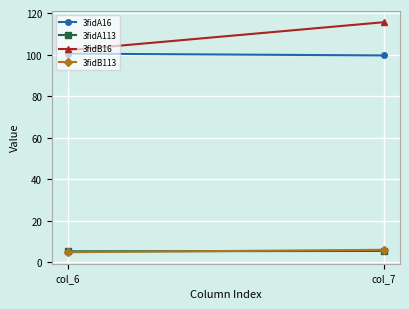

What is the total value across all series at col_7?

226.6